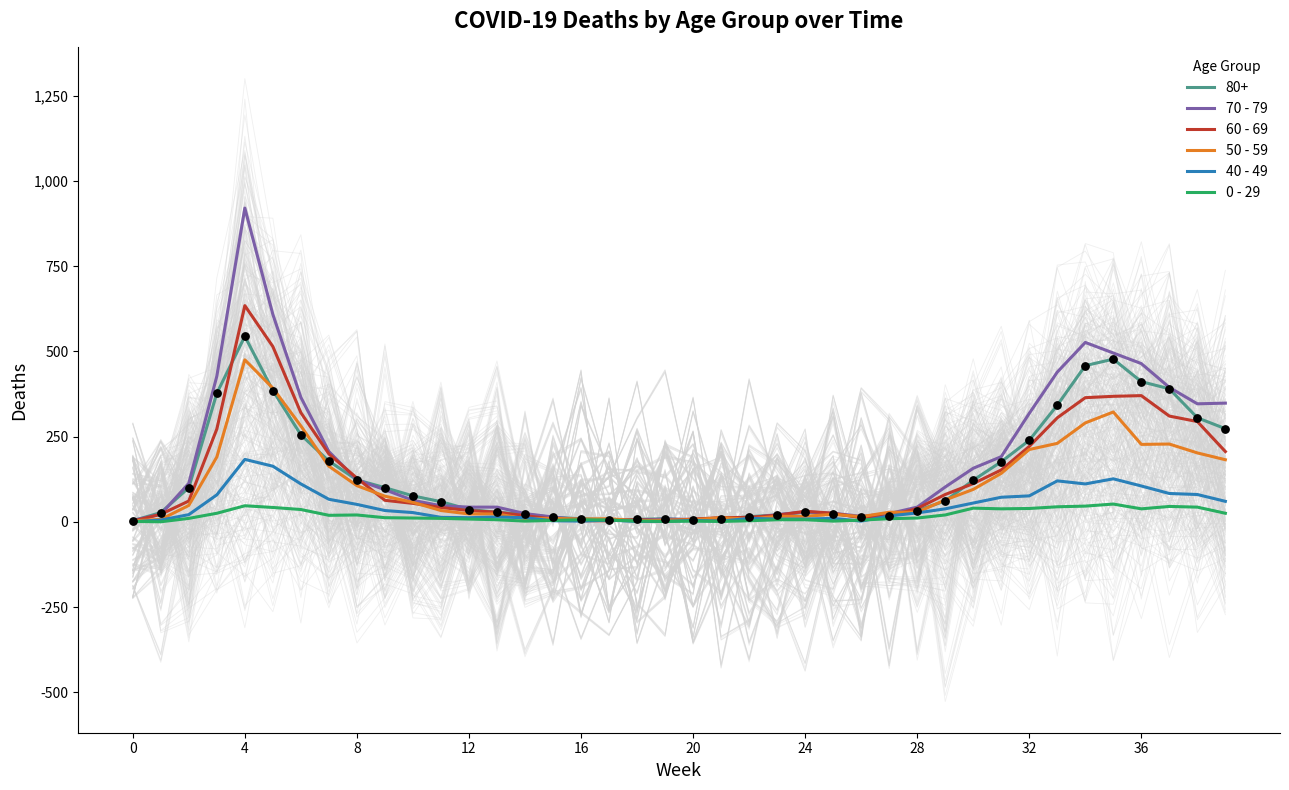

Which series has the largest total across all categories?

70 - 79